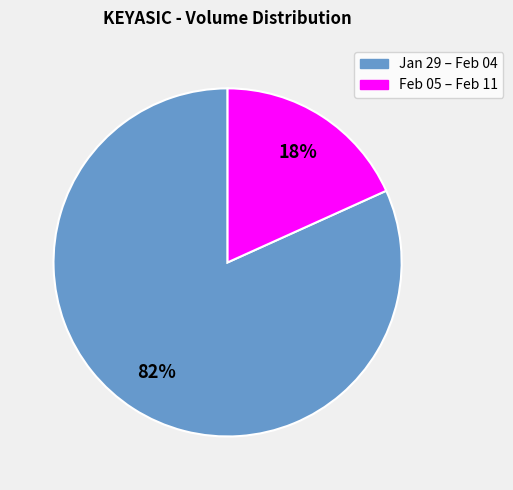

Does any single category account for the majority?

Yes